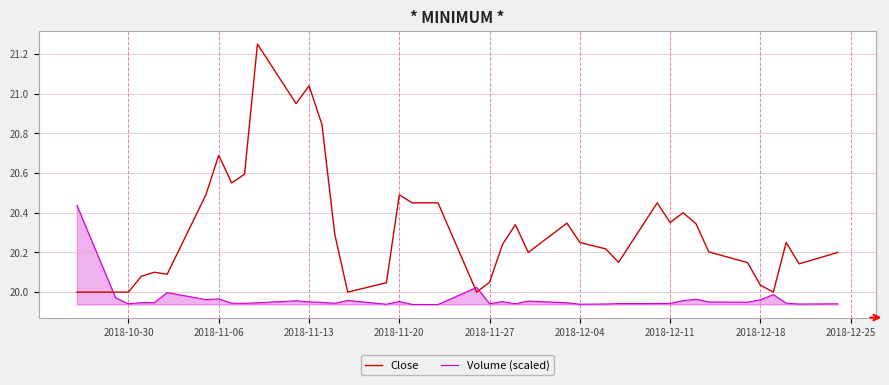

Rank the series by their maximum value, from highest to lowest.

Close, Volume (scaled)